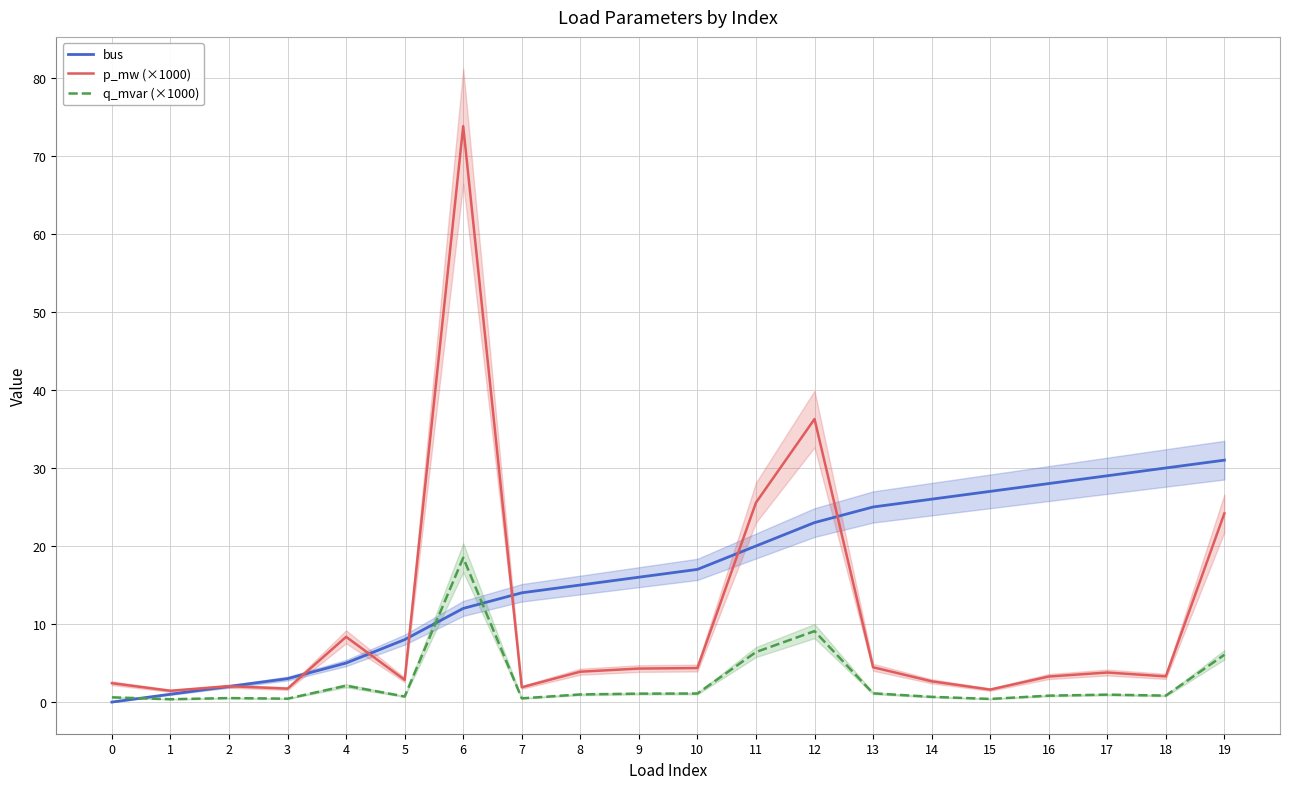

After their last crossing, which series has the higher values: bus or p_mw (×1000)?

bus